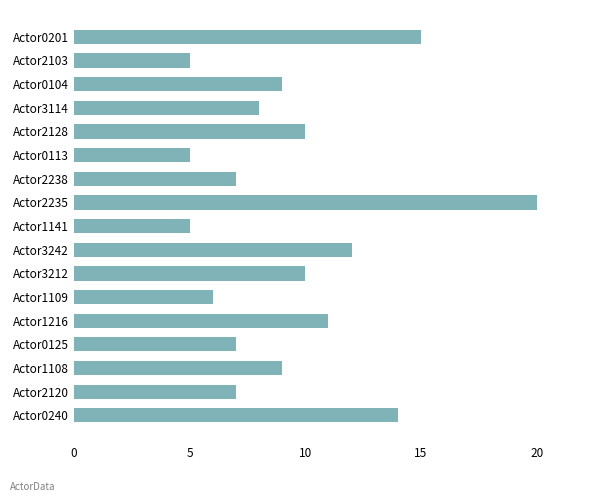

How many values are below 9?

8